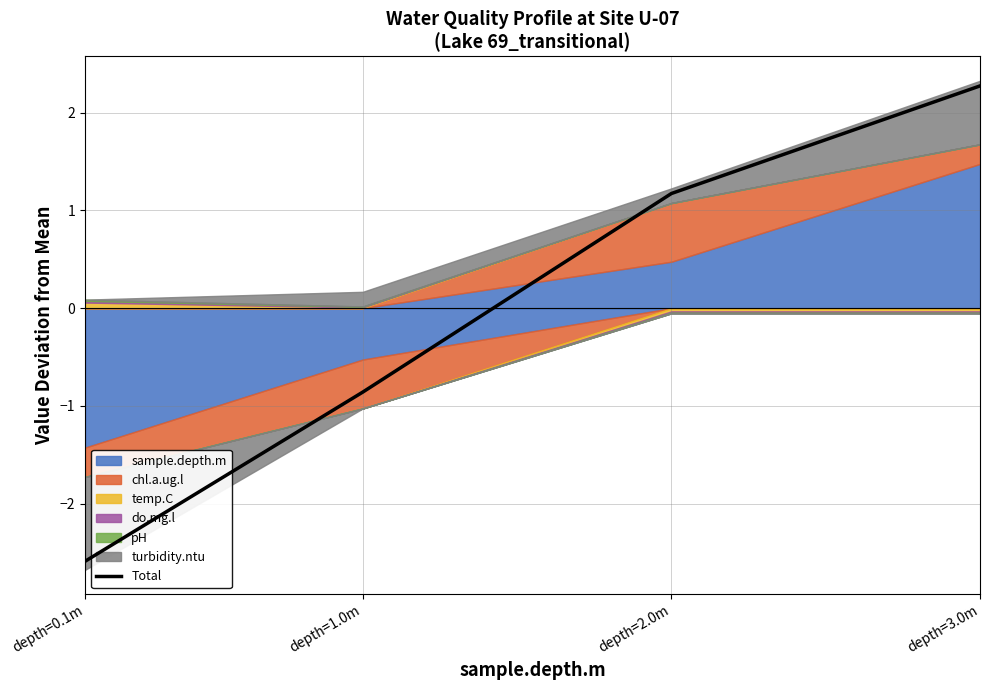

Reading left to right, extract all data points from this chart.

depth=0.1m=-2.6	depth=1.0m=-0.9	depth=2.0m=1.2	depth=3.0m=2.3